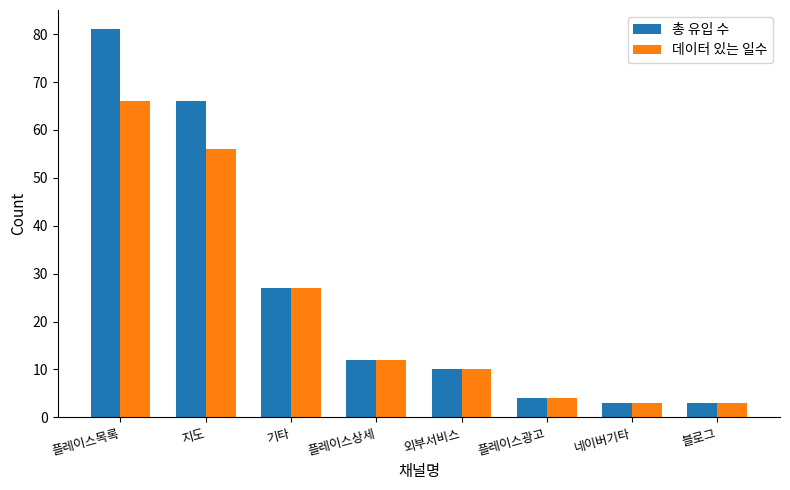

Count the number of categories in the chart.

8